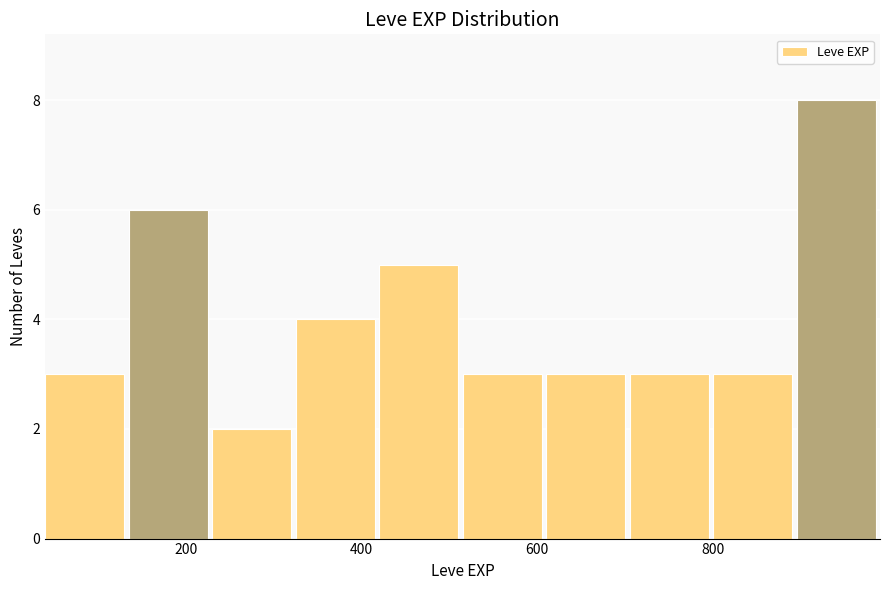

Reading left to right, transcribe this chart: for each bar, give the range it covers on the x-axis and its height. Neither the bar edges nor the heights are printed on the chart, so give them approximately, as read against the axes.

40 to 135: 3
135 to 230: 6
230 to 325: 2
325 to 420: 4
420 to 515: 5
515 to 610: 3
610 to 705: 3
705 to 800: 3
800 to 895: 3
895 to 990: 8